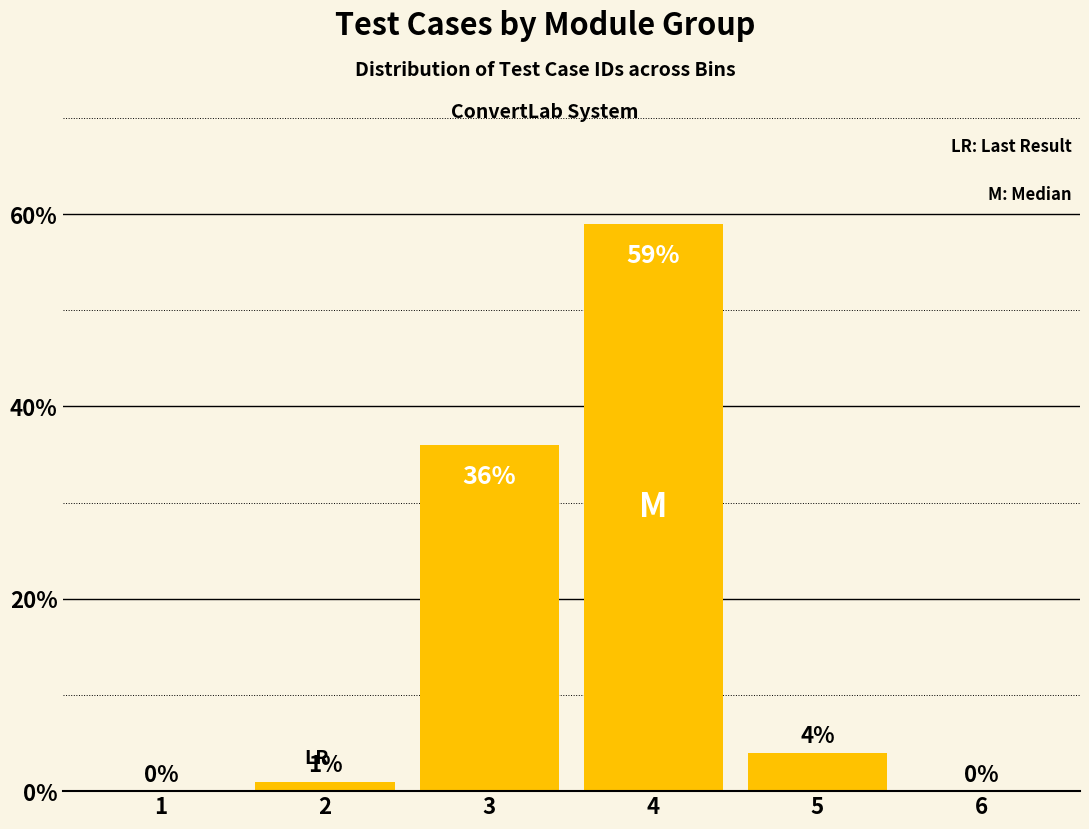

Reading left to right, extract all data points from this chart.

1=0	2=1	3=36	4=59	5=4	6=0